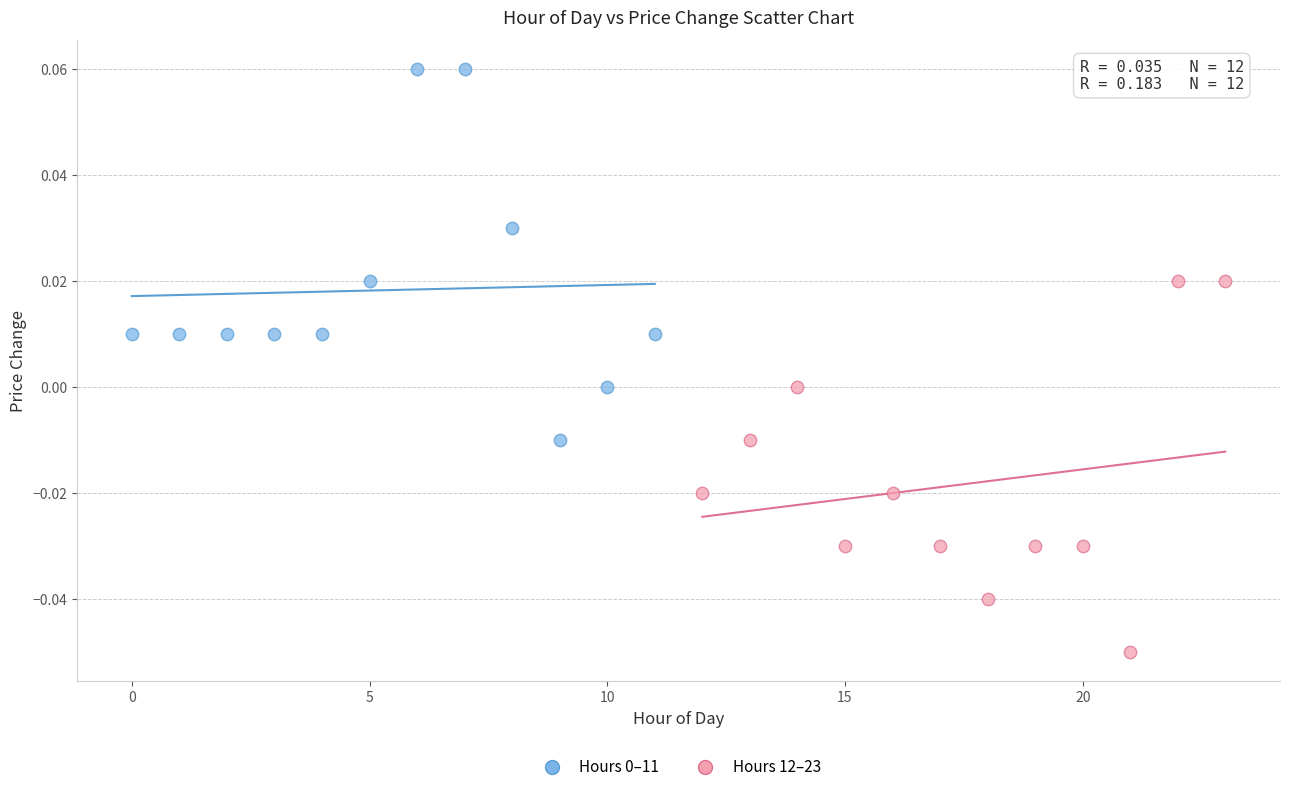

Which series contains the lowest Y value?

Hours 12–23